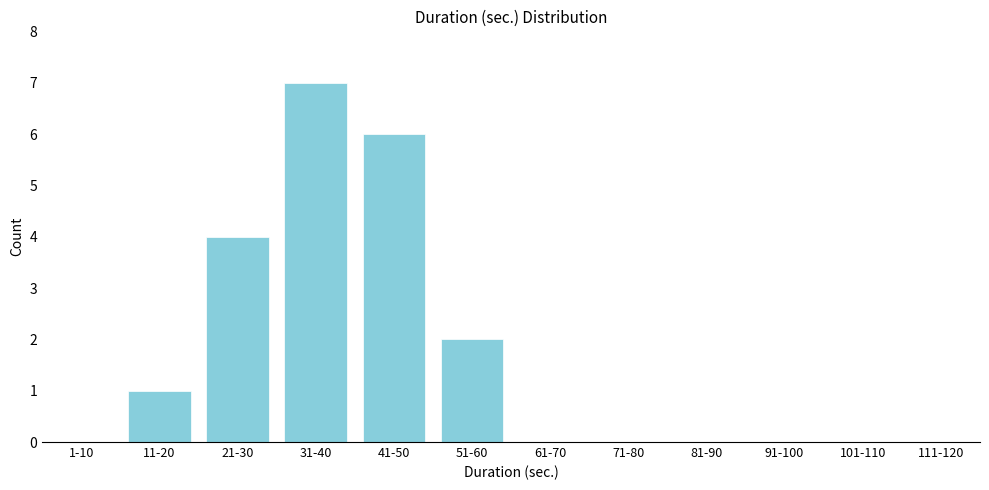

Reading left to right, extract all data points from this chart.

1-10=0	11-20=1	21-30=4	31-40=7	41-50=6	51-60=2	61-70=0	71-80=0	81-90=0	91-100=0	101-110=0	111-120=0